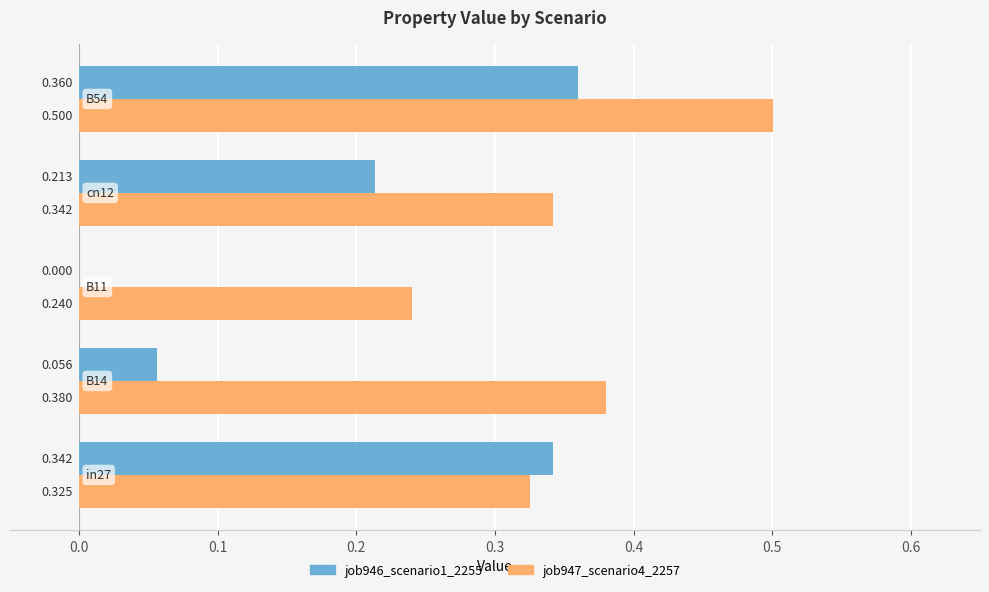

List the series in order of their overall mean, highest first.

job947_scenario4_2257, job946_scenario1_2255